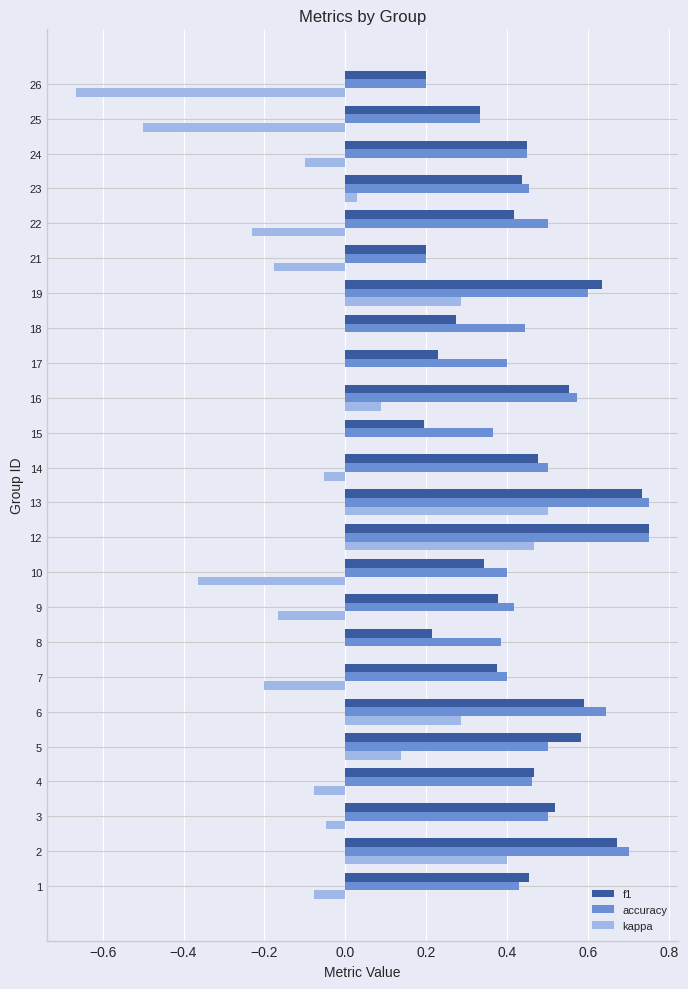

The kappa series shows -0.2 at 25. True or false?

False